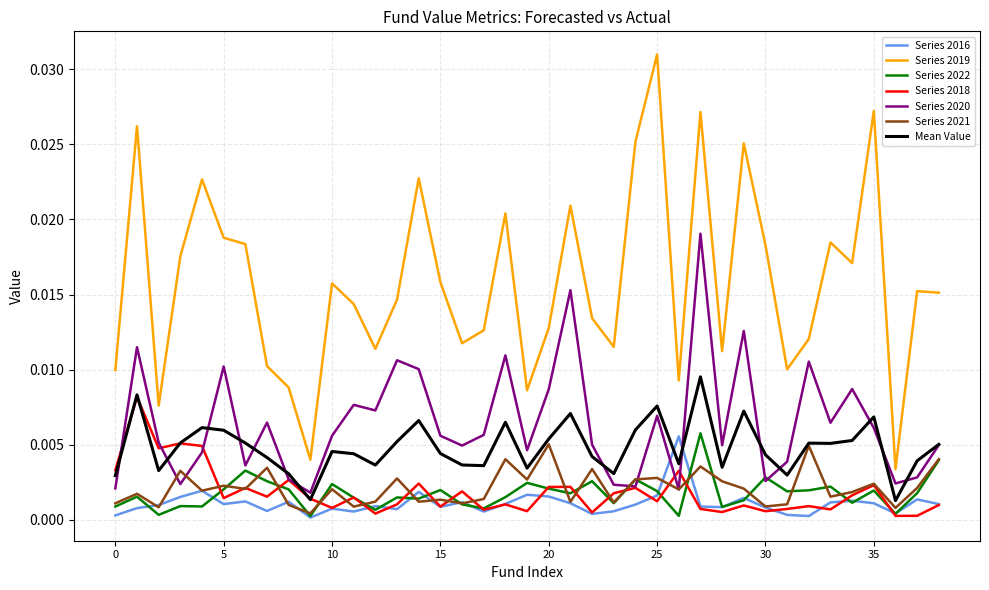

Which series has the widest spread of values?

Series 2019